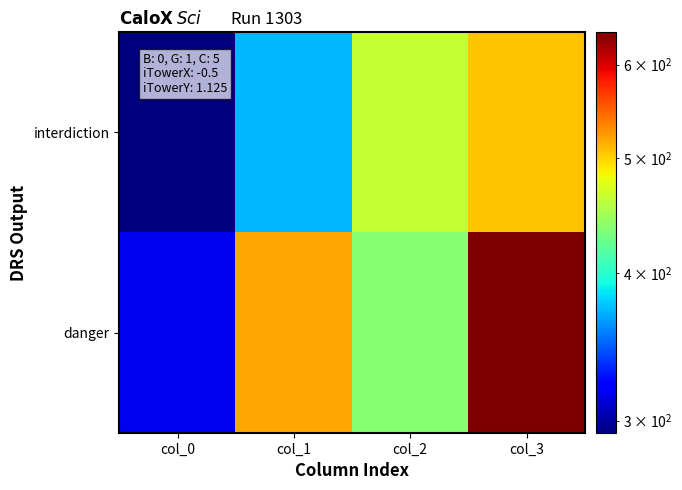

Which series has the widest spread of values?

danger